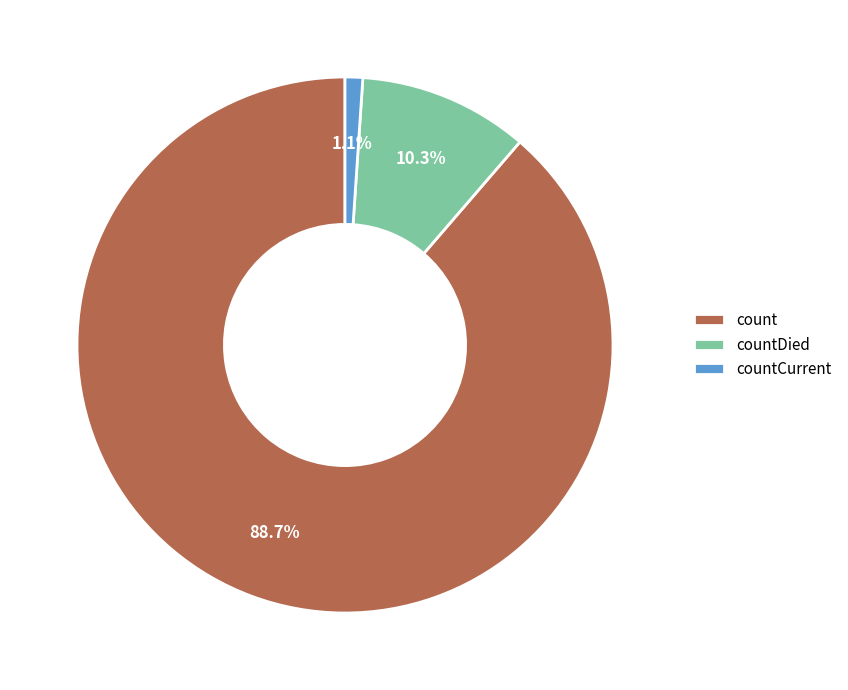

Which has a higher value, countCurrent or countDied?

countDied